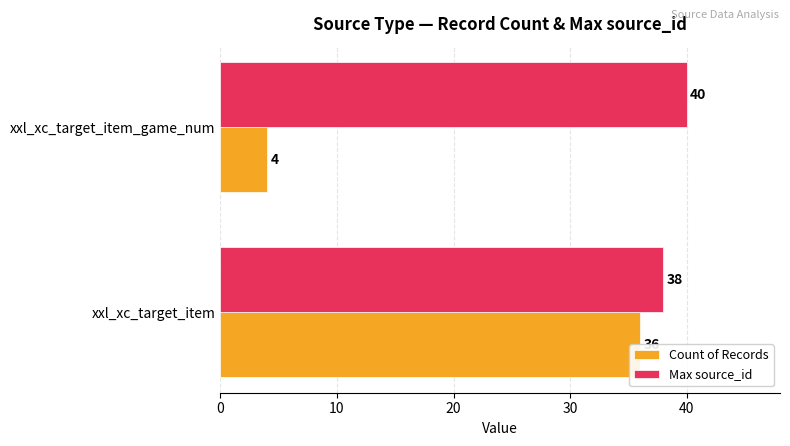

What is the sum of the Count of Records values at xxl_xc_target_item and xxl_xc_target_item_game_num?

40